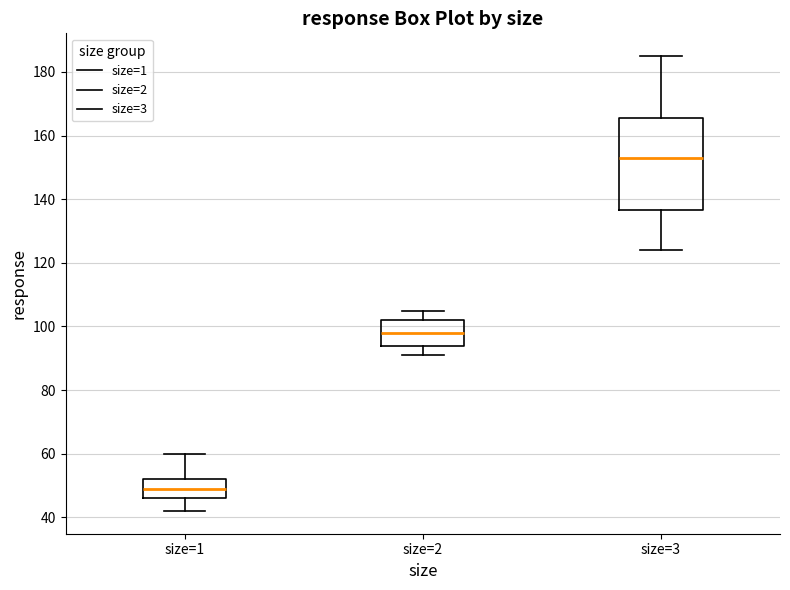

Where is the upper edge of the box for size=2 on the y-axis? The values are not printed on the chart, so give them approximately, as read against the axis.

102